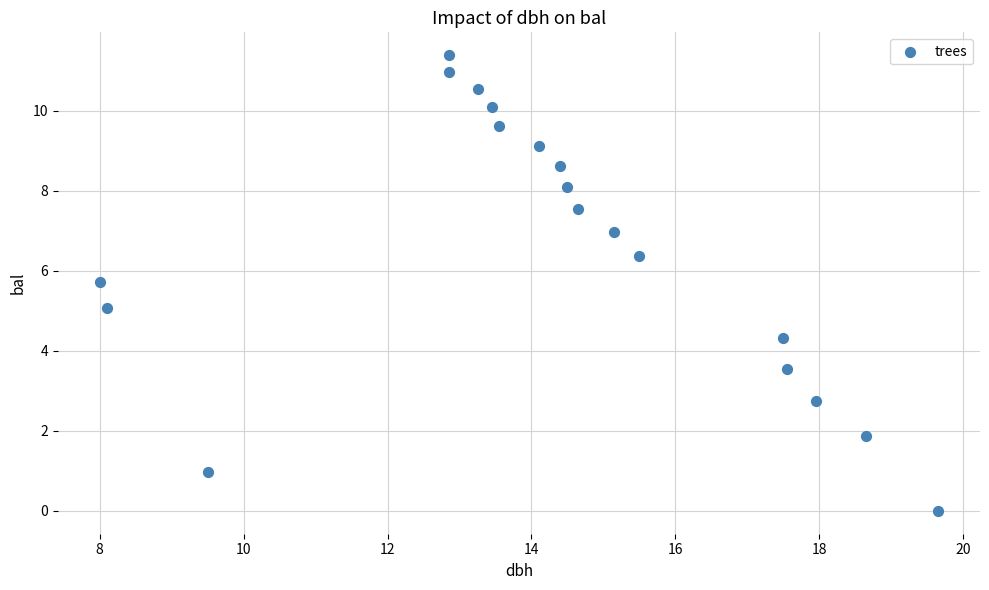

What is the range of X values (max minus min)?

11.6